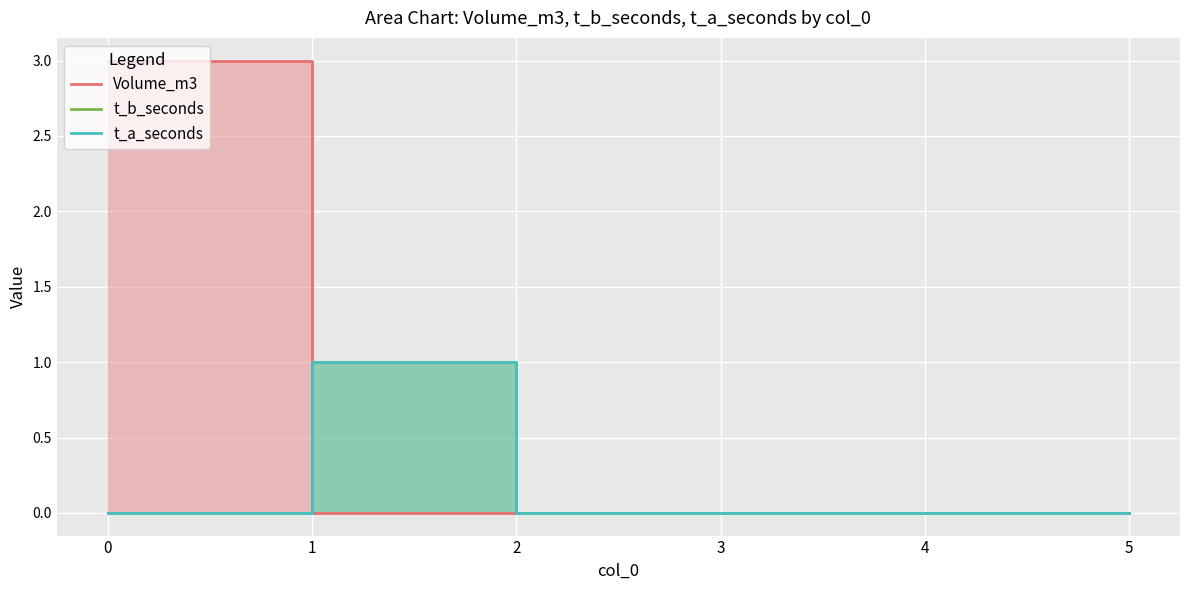

Is it true that t_a_seconds equals 0 at 2?

True